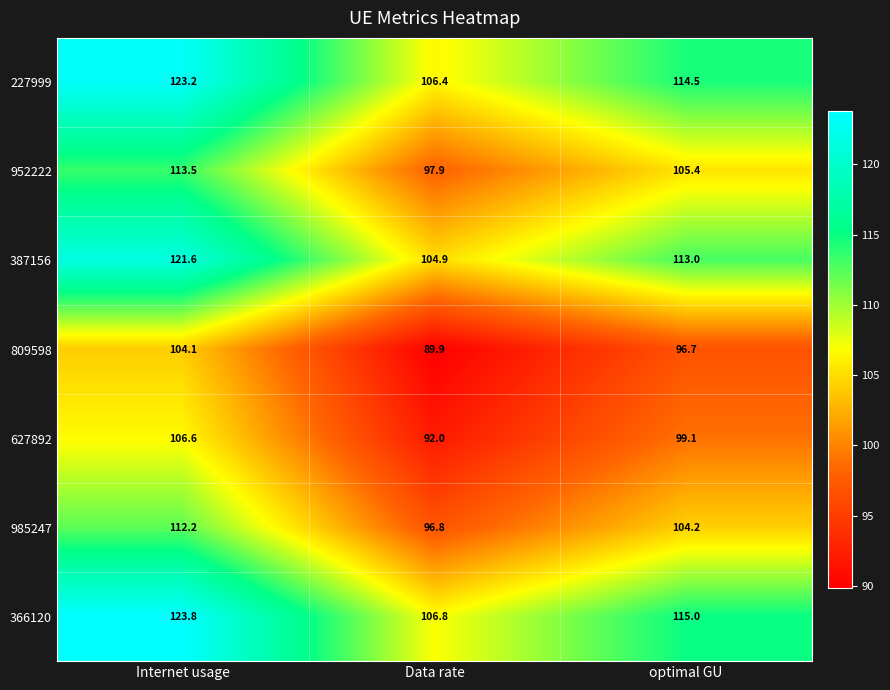

What value does the 387156 series have at optimal GU?

113.0